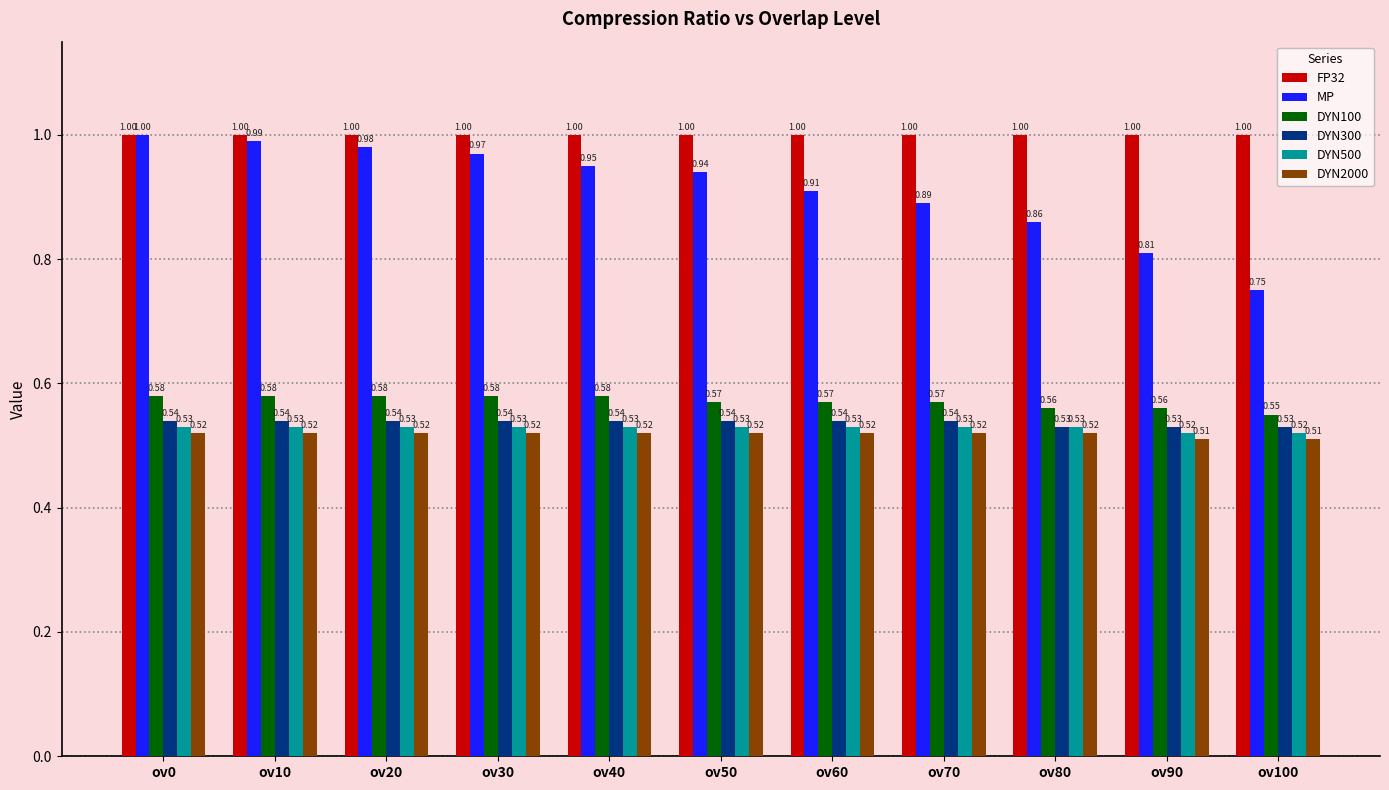

What are all the series names shown in the legend?

FP32, MP, DYN100, DYN300, DYN500, DYN2000